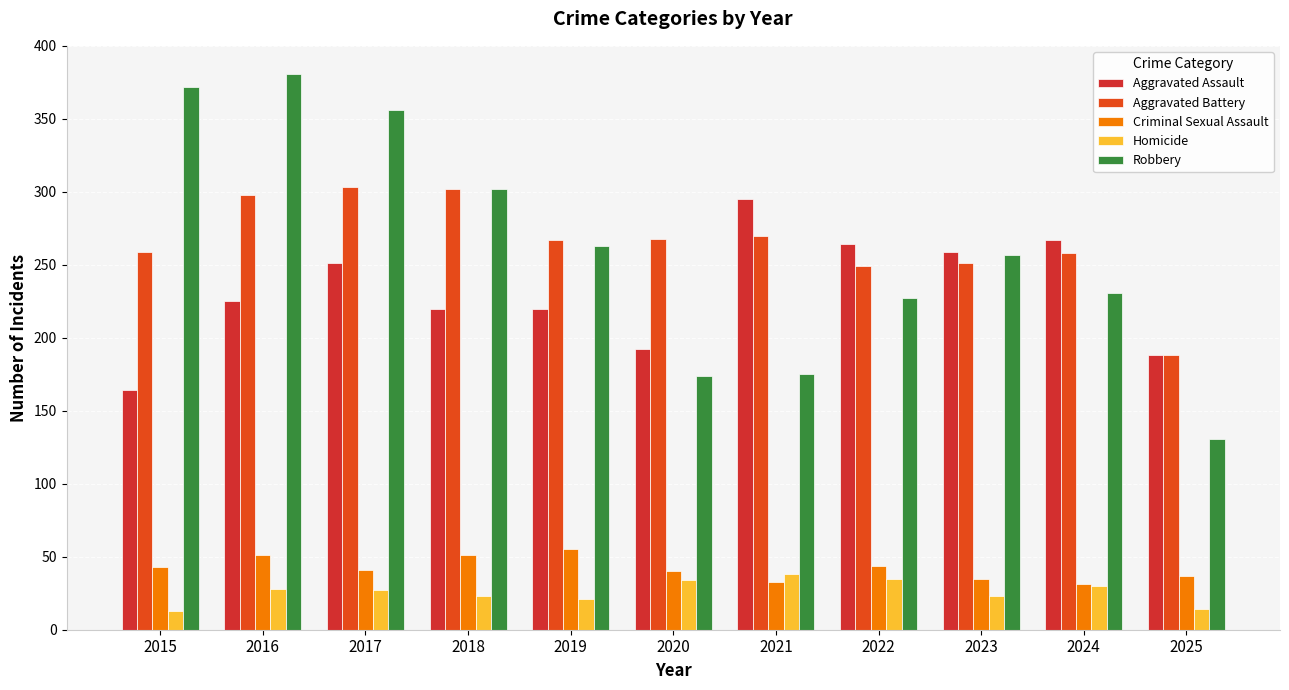

What is the minimum value for Aggravated Battery?

188